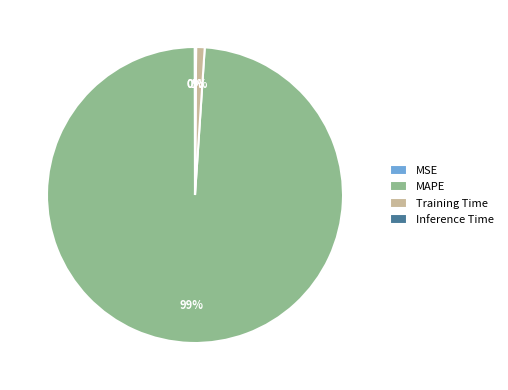

The Training Time slice represents 1% of the pie. True or false?

True